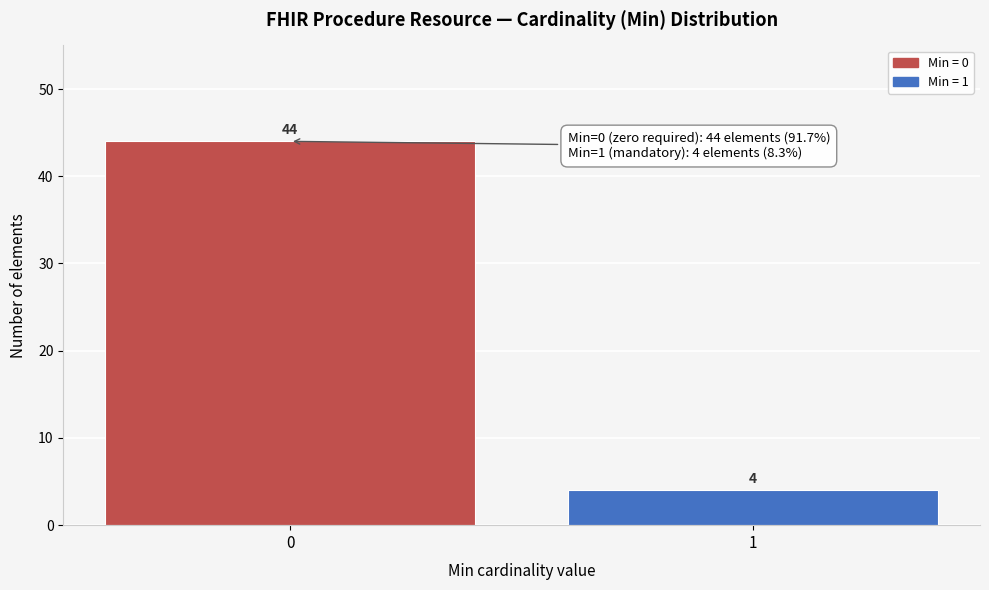

Reading left to right, extract all data points from this chart.

44	4